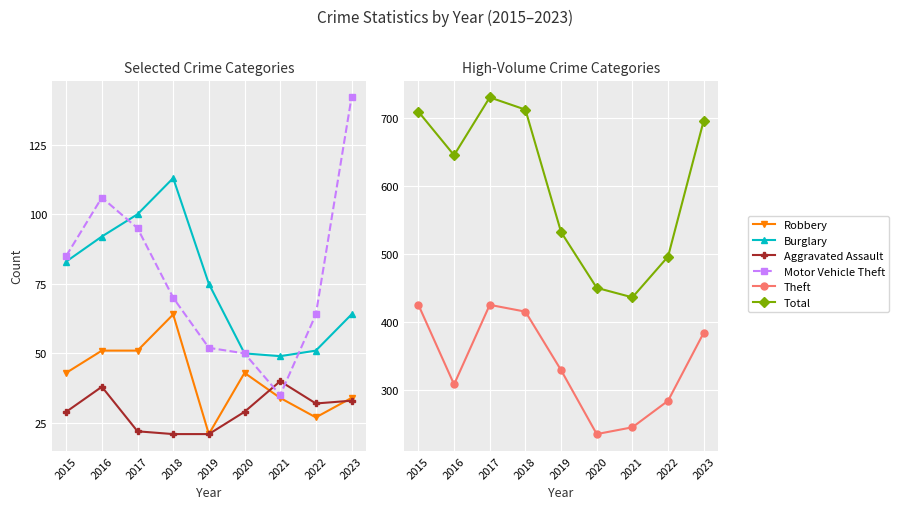

What is the value of the Theft point at the 3rd from the left?

425